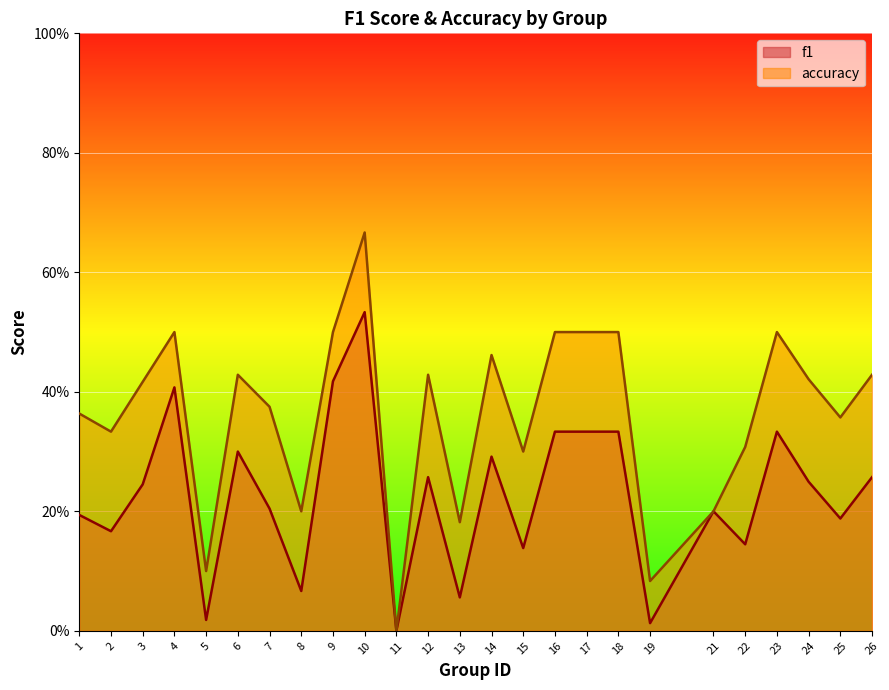

The accuracy series shows 0.2 at 8. True or false?

True